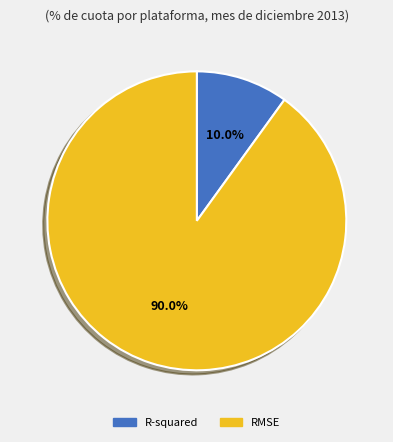

How many segments does this pie chart have?

2